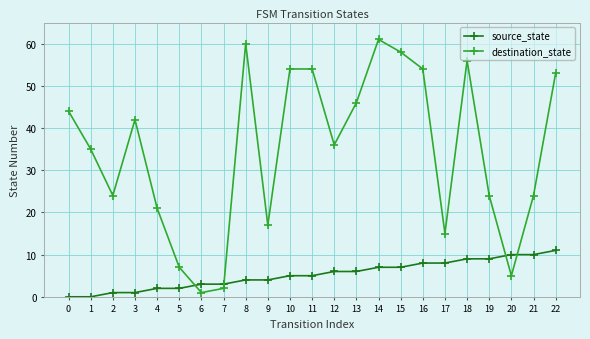

What is the total value across all series at 11?

59